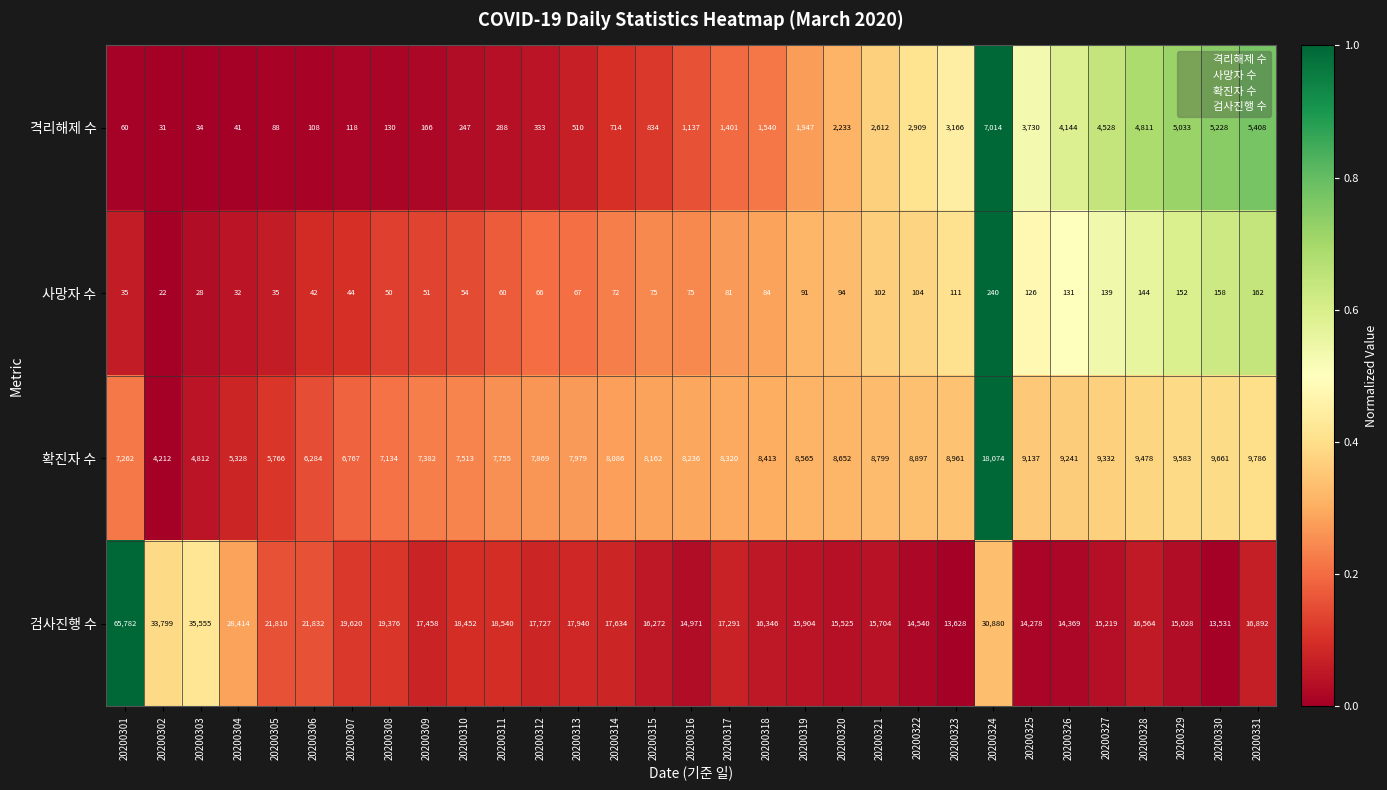

Rank the series by their maximum value, from lowest to highest.

사망자 수, 격리해제 수, 확진자 수, 검사진행 수